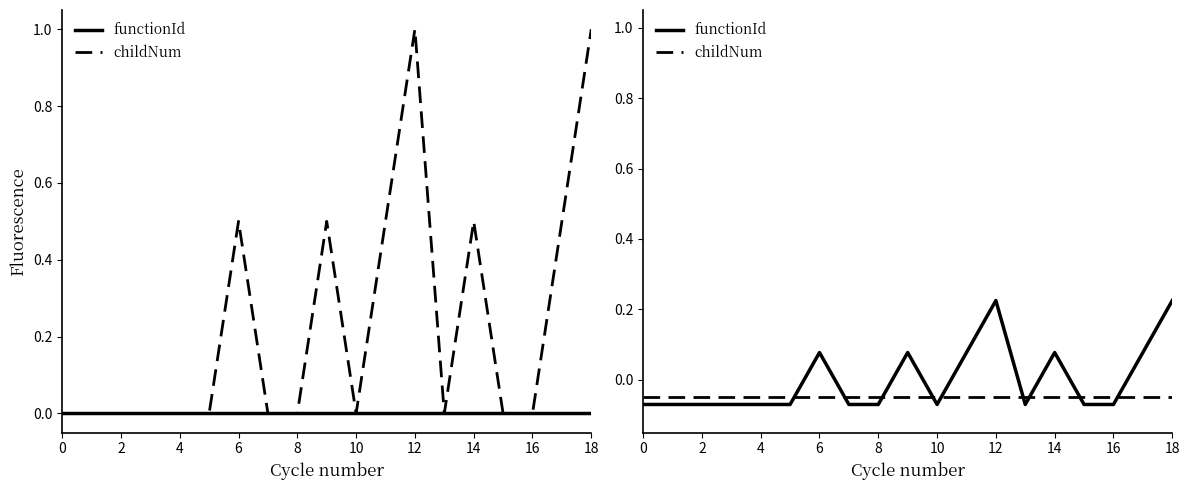

What are all the series names shown in the legend?

functionId, childNum